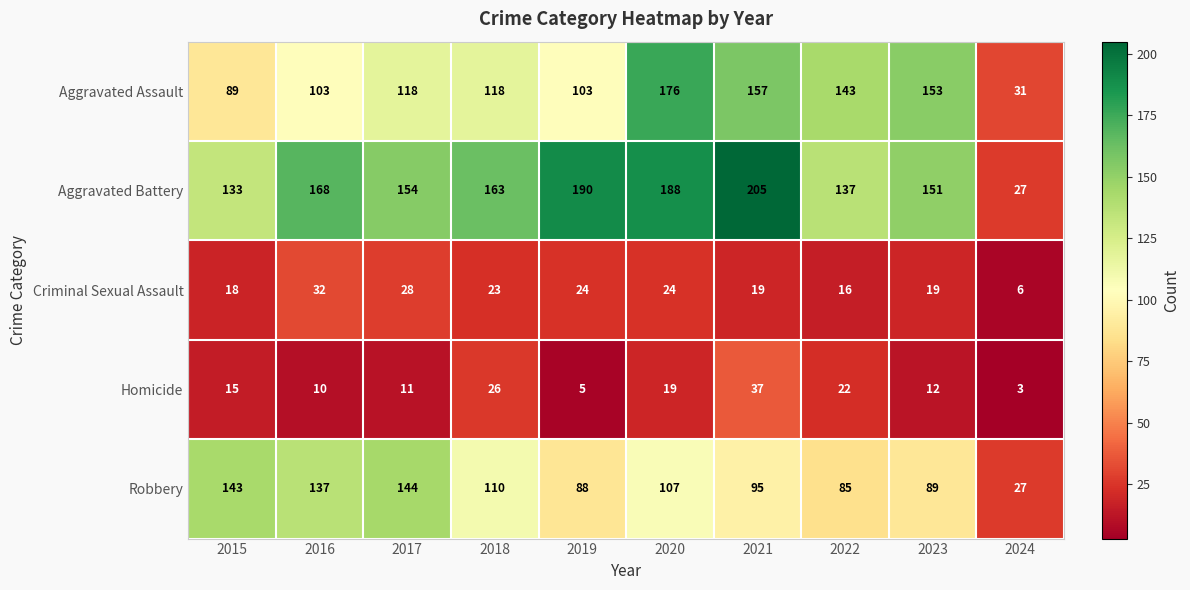

What is the smallest value displayed?

3